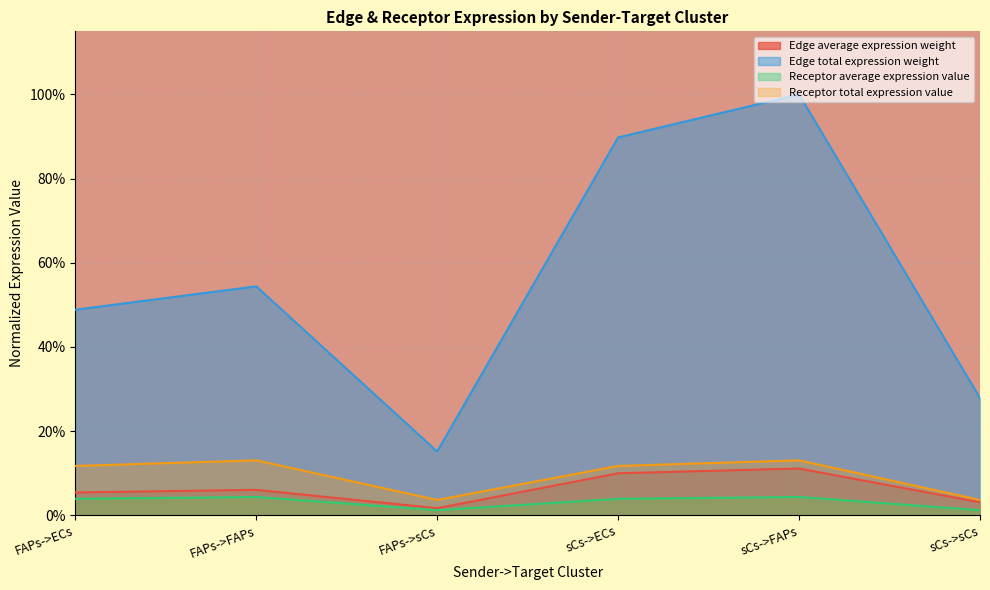

What is the sum of the Edge average expression weight values at FAPs->sCs and sCs->ECs?

0.1